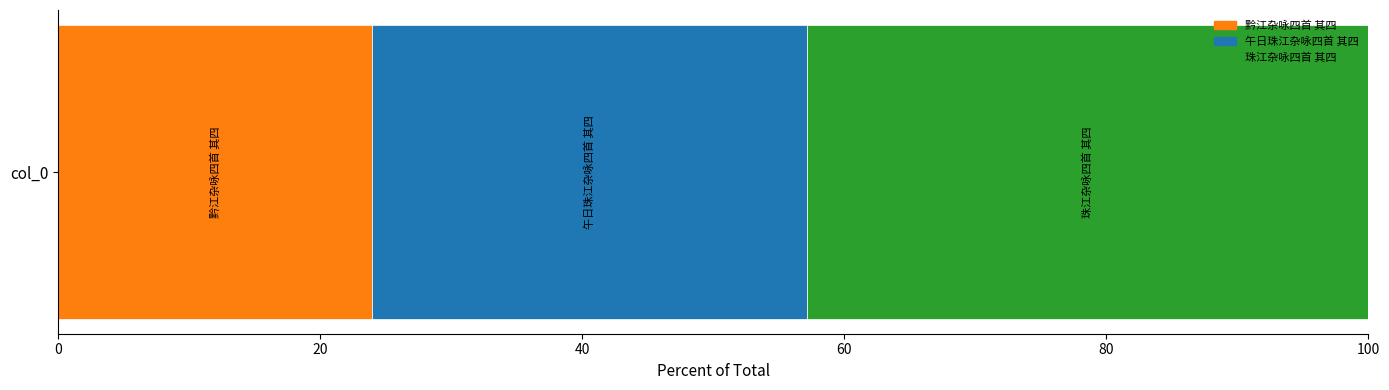

List the labels in order of 黔江杂咏四首 其四 value, largest first.

col_0